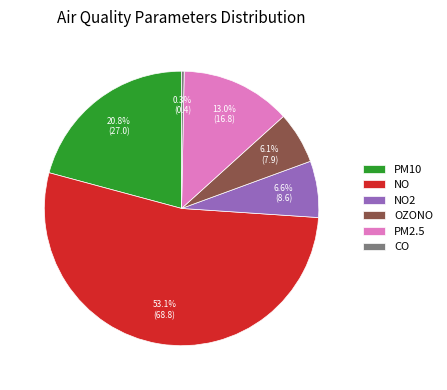

Which slice is the smallest?

CO